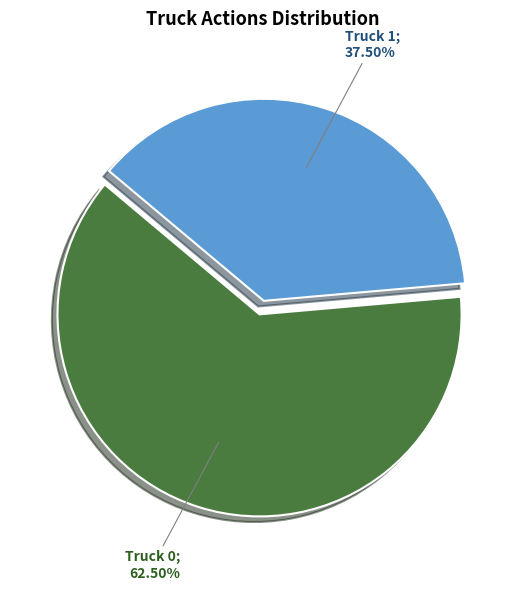

Does Truck 0 account for over 50% of the chart?

Yes